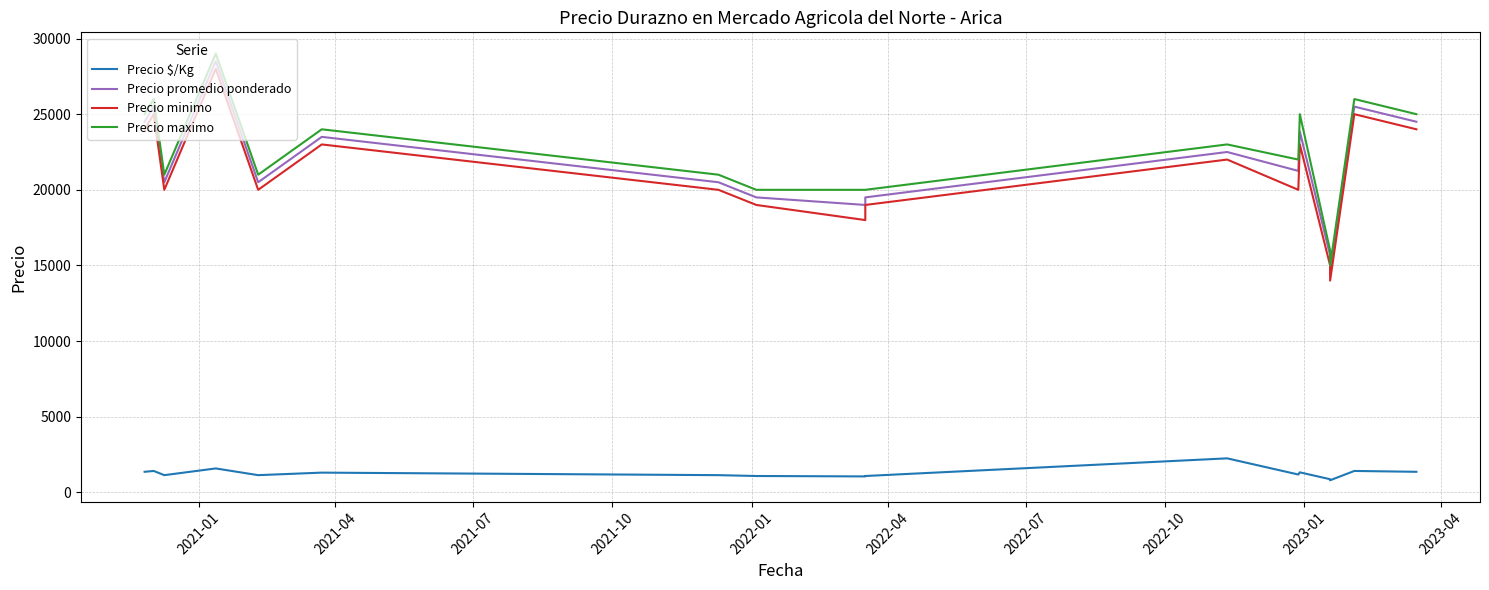

What is the sum of all Precio promedio ponderado values?

440468